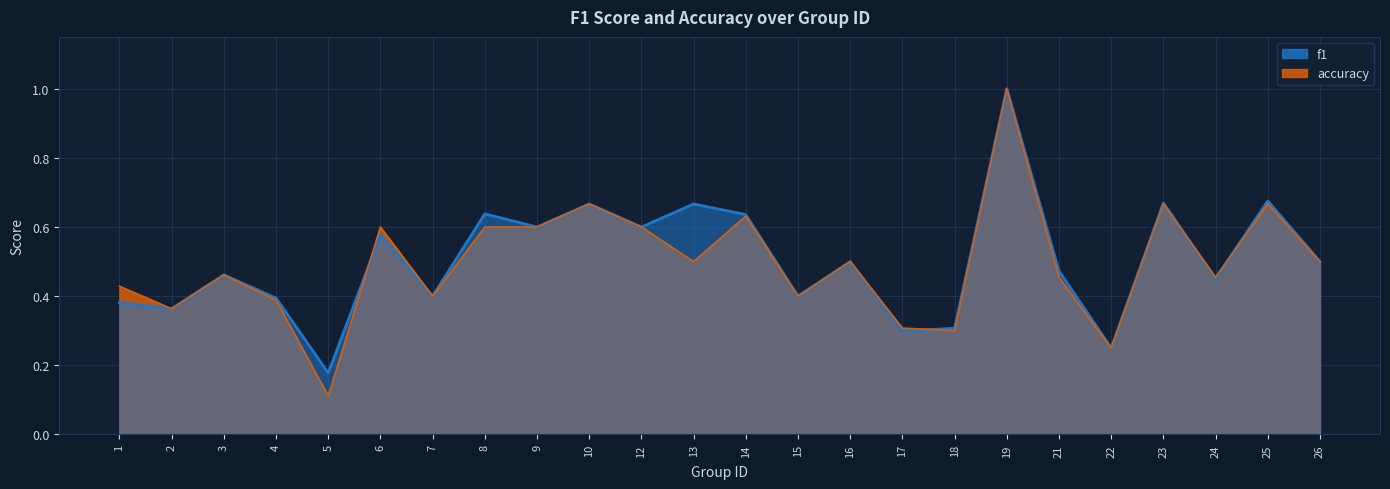

What is the difference between the maximum and minimum values in the f1 series?

0.8